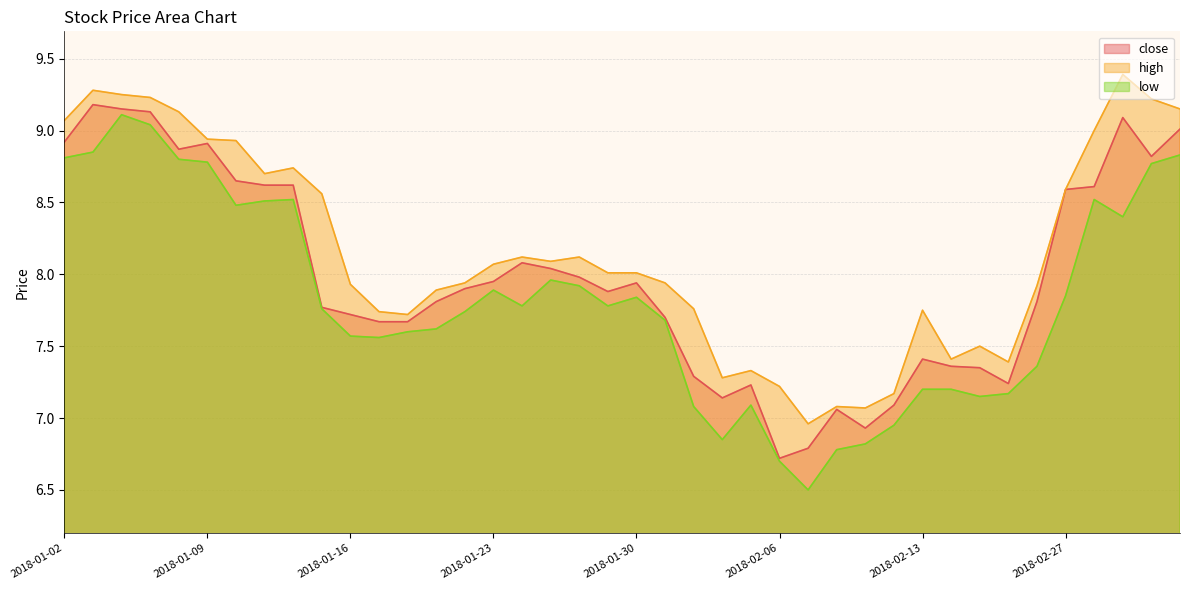

Does the chart have visible grid lines?

Yes